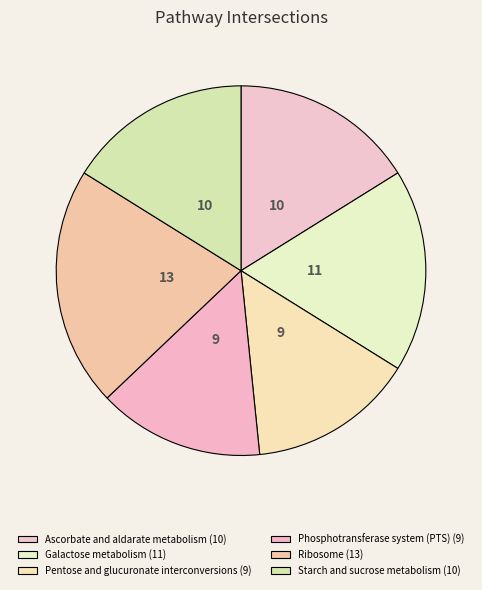

To the nearest percent, what percentage of the pie is Pentose and glucuronate interconversions?

15%